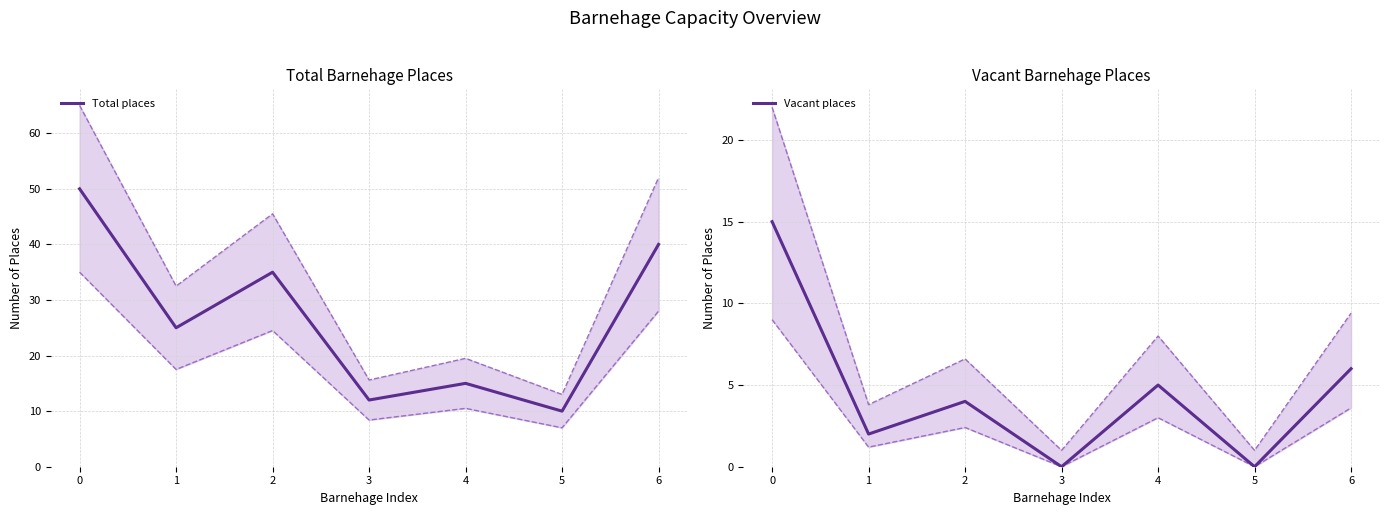

Is it true that Total places equals 7 at 3?

False